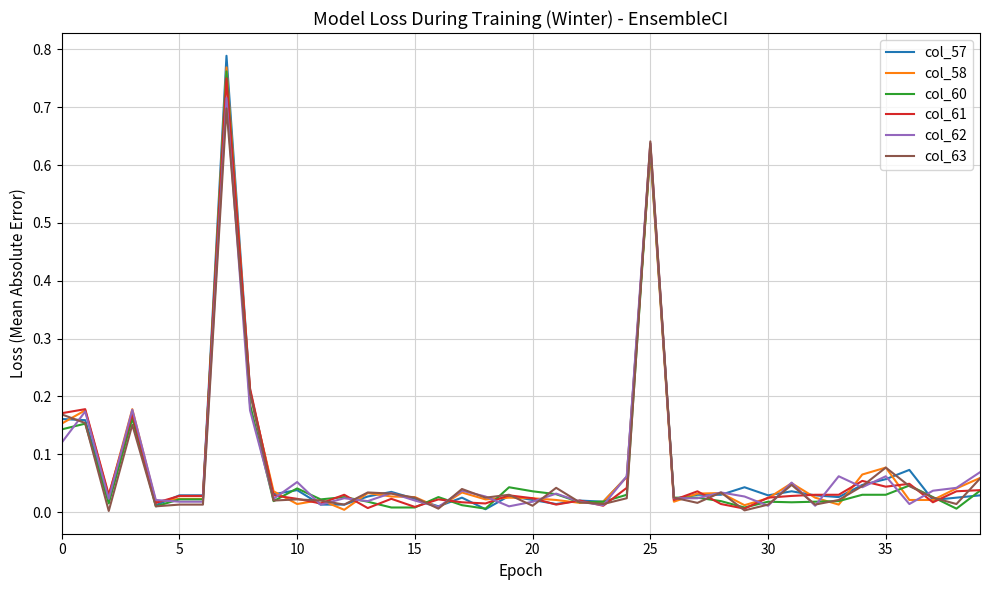

Which series has the widest spread of values?

col_57